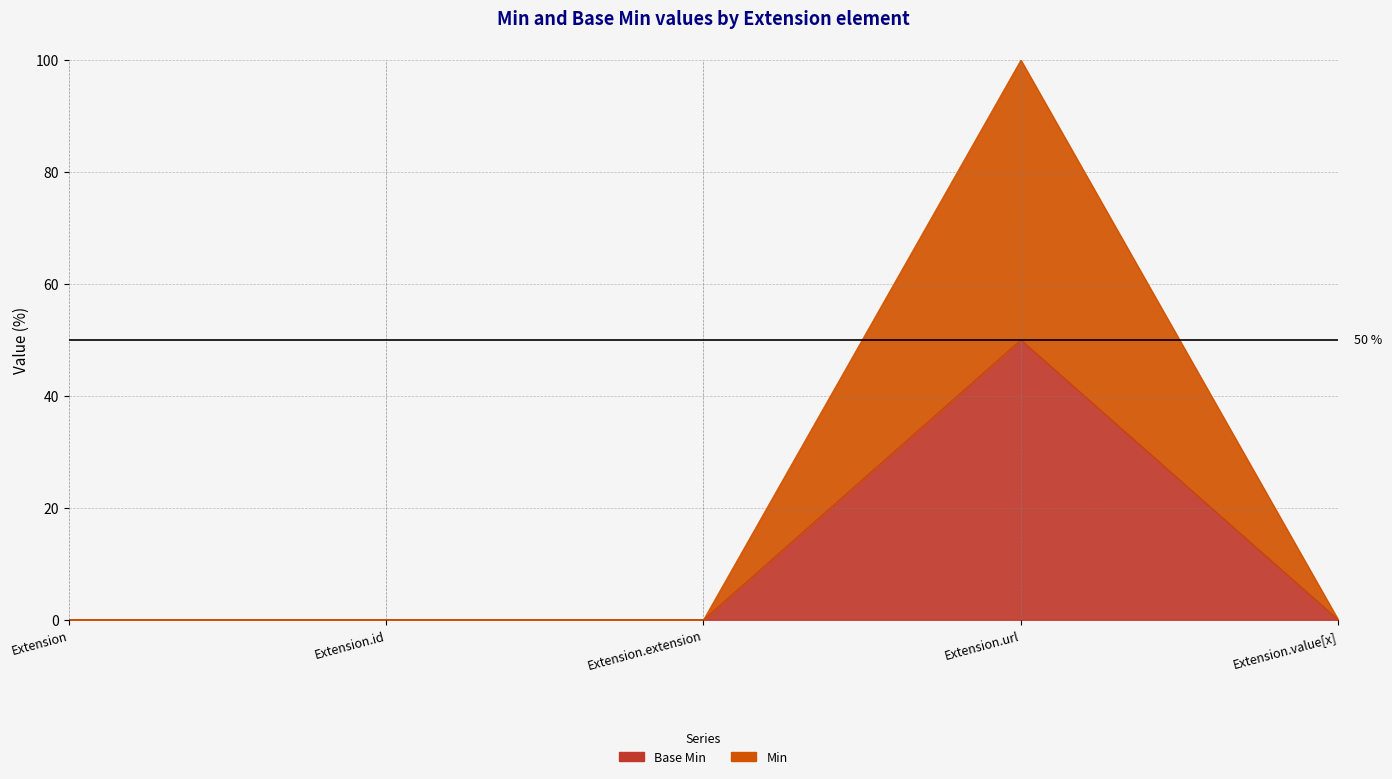

Where is Min nearest to the value 50?

Extension